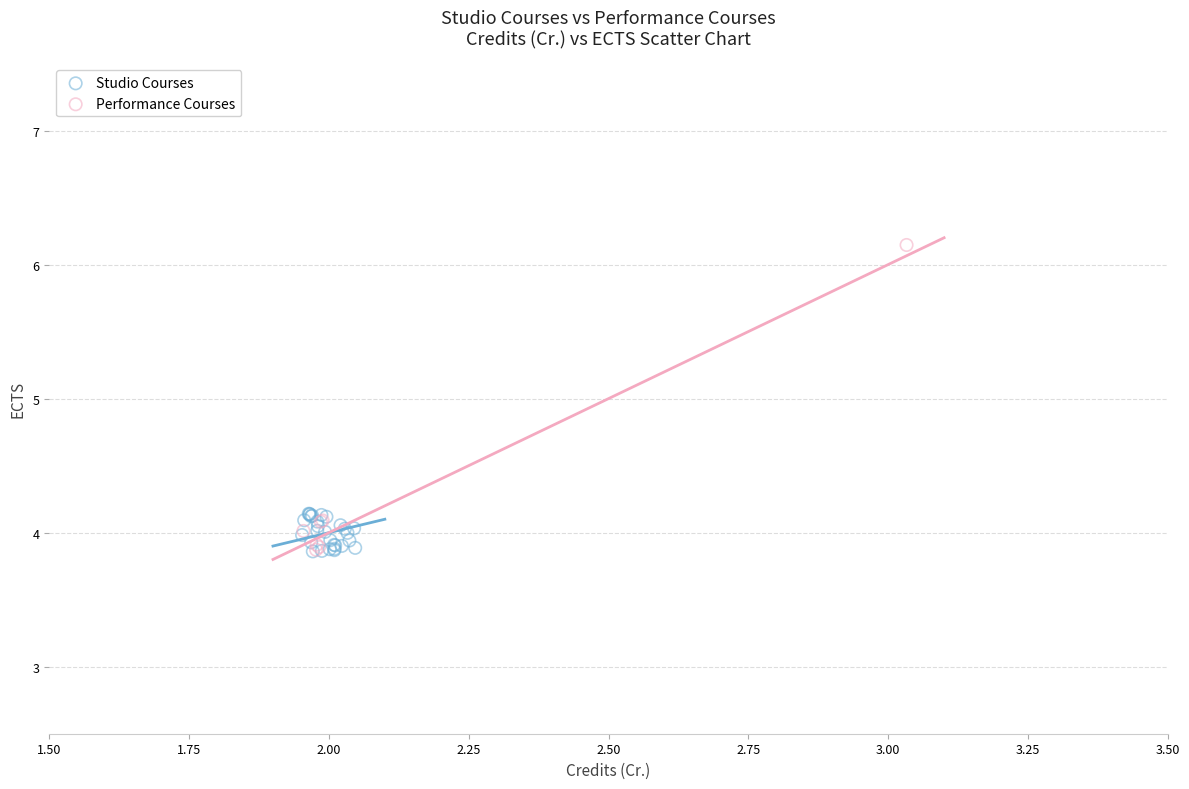

Which series has the widest spread of Y values?

Performance Courses